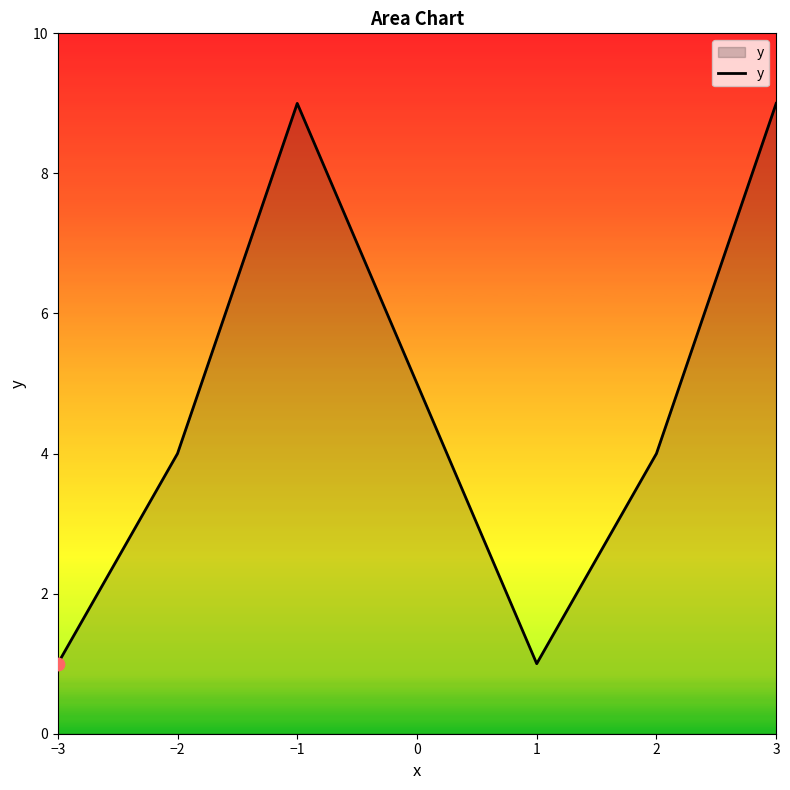

What is the change in value from −1 to 1?

-8